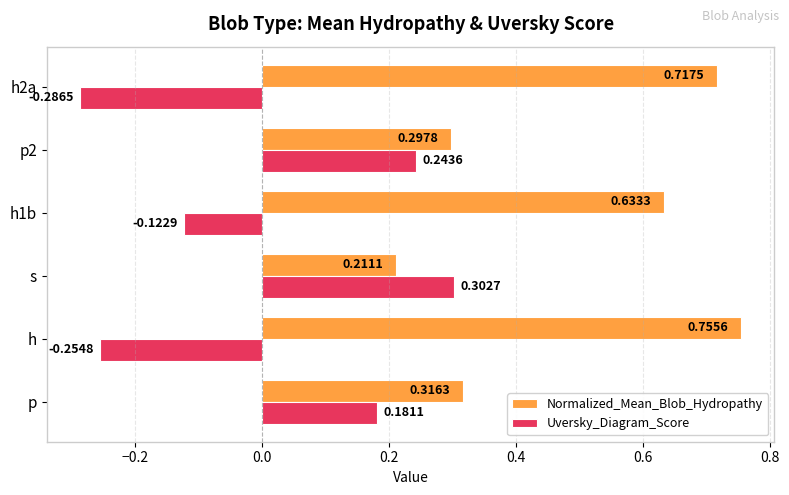

Rank the series by their maximum value, from lowest to highest.

Uversky_Diagram_Score, Normalized_Mean_Blob_Hydropathy